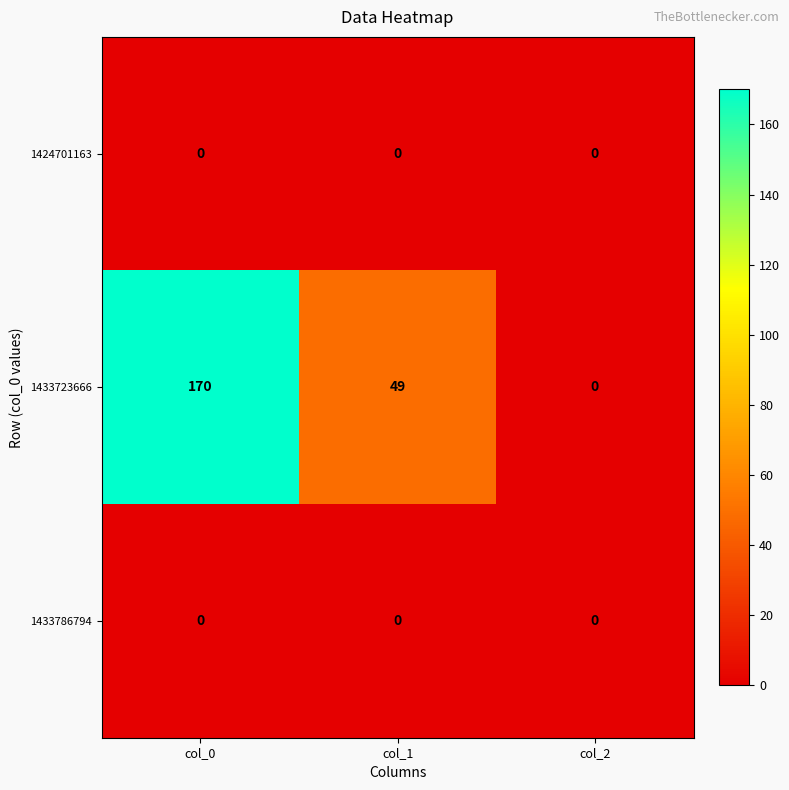

Which category has the highest value in the 1433723666 series?

col_0